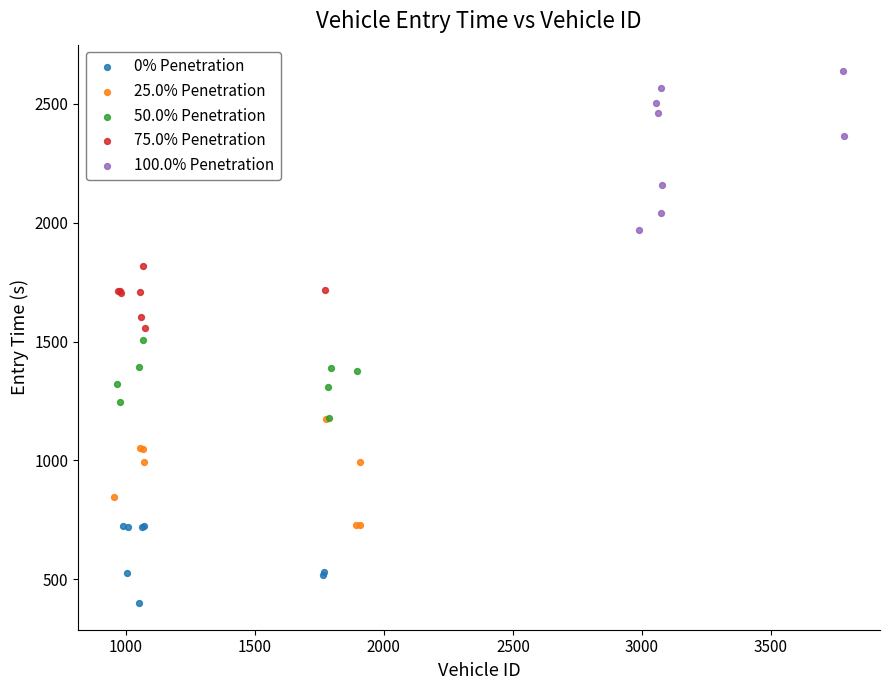

Which series reaches the minimum Y coordinate?

0% Penetration